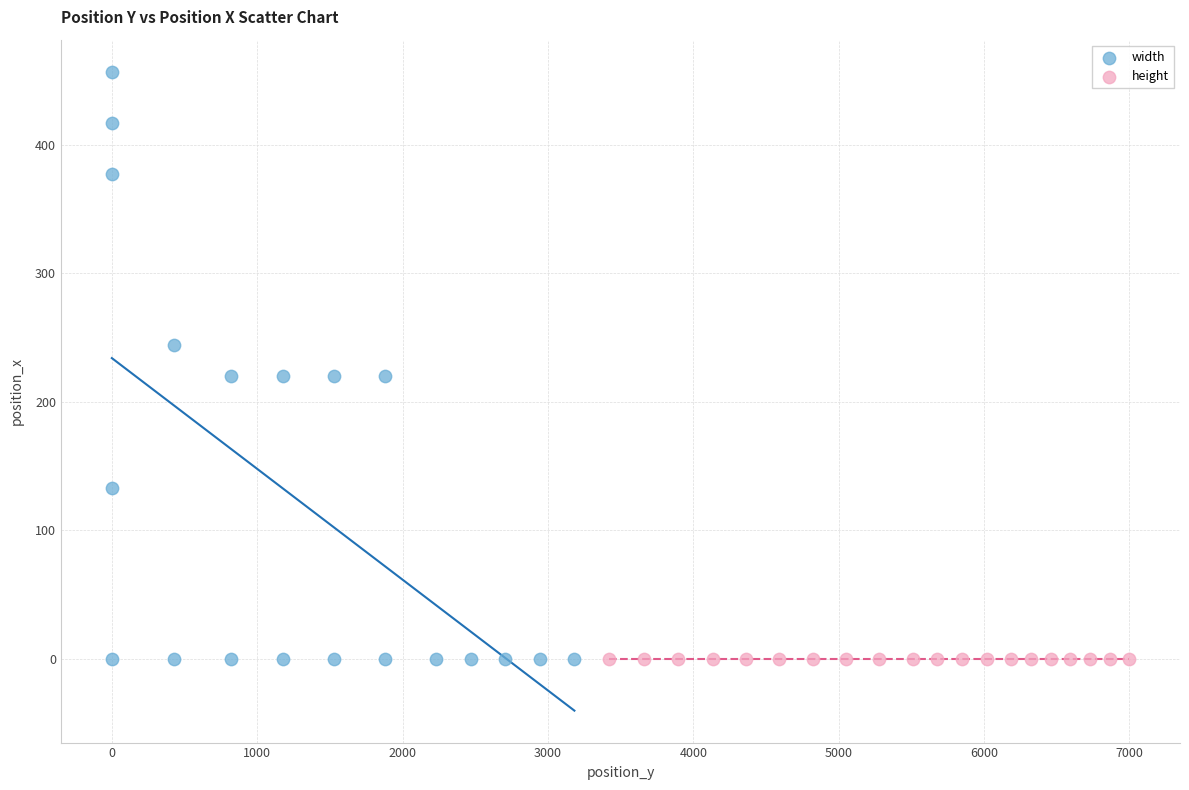

Which series reaches the maximum Y coordinate?

width